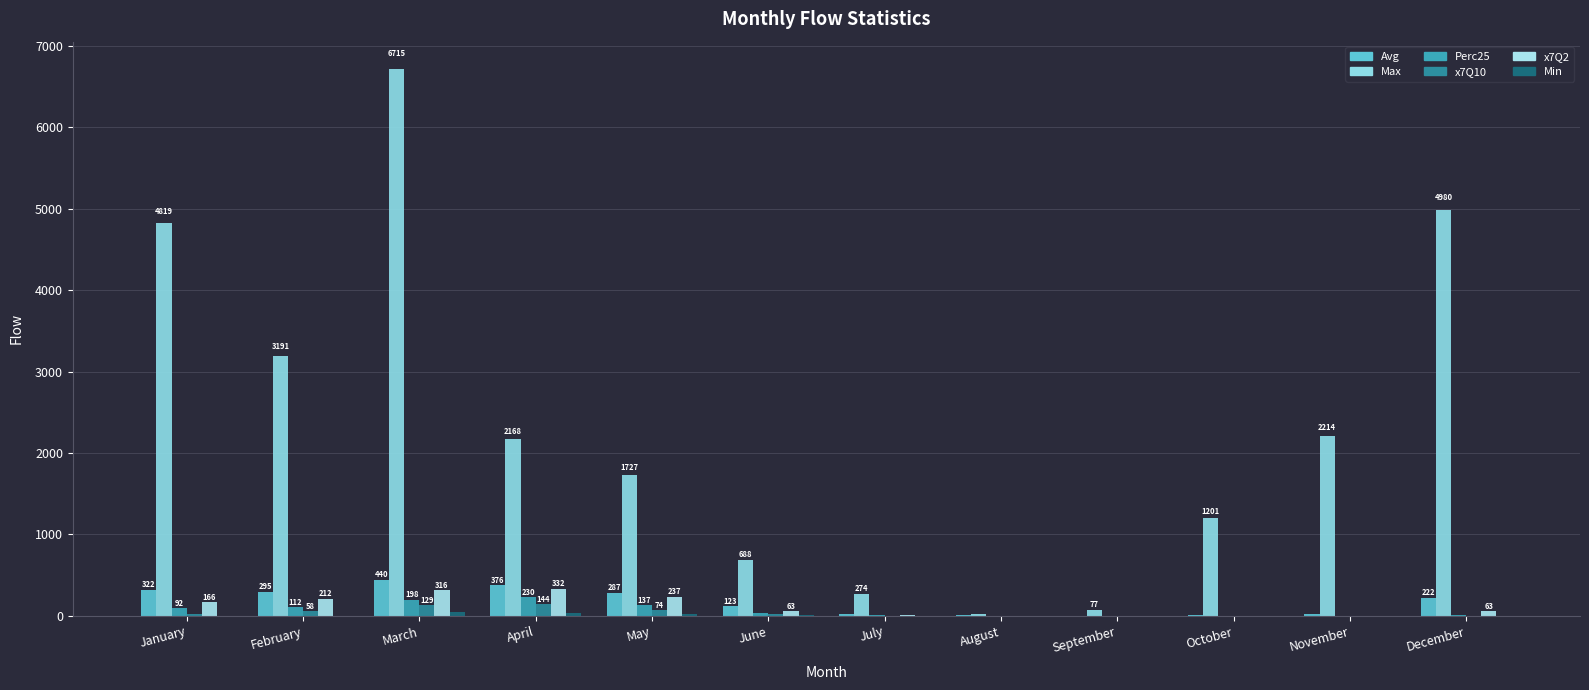

What is the value of the Min bar at the 8th from the left?

0.4